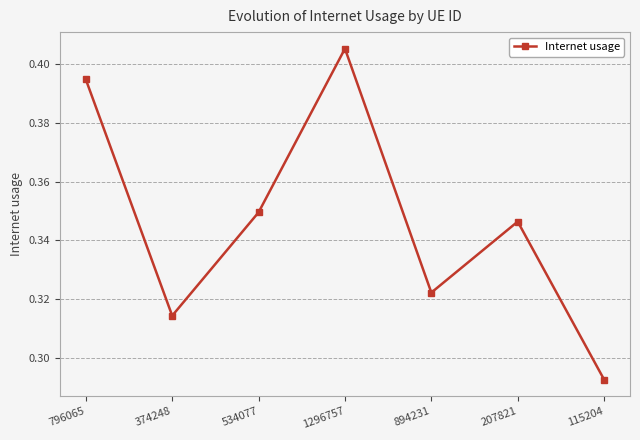

What is the label of the 3rd point from the left?

534077